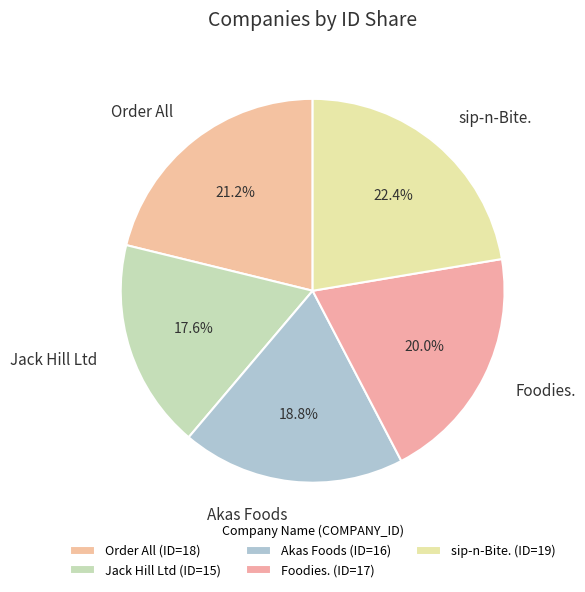

Which category has the biggest portion of the pie?

sip-n-Bite.